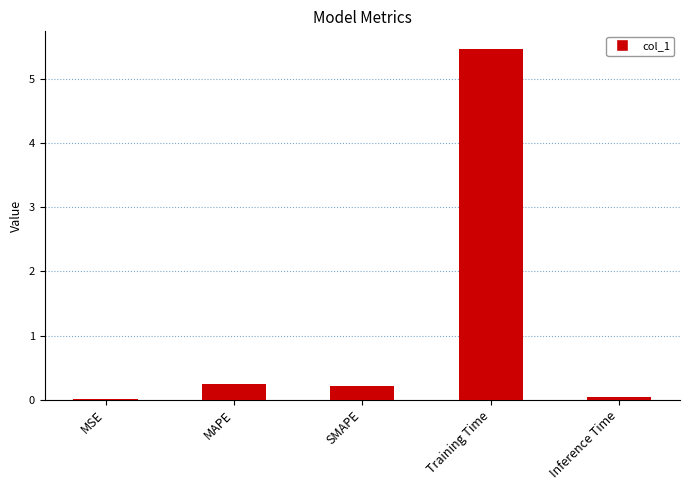

What is the sum of all values?

6.0